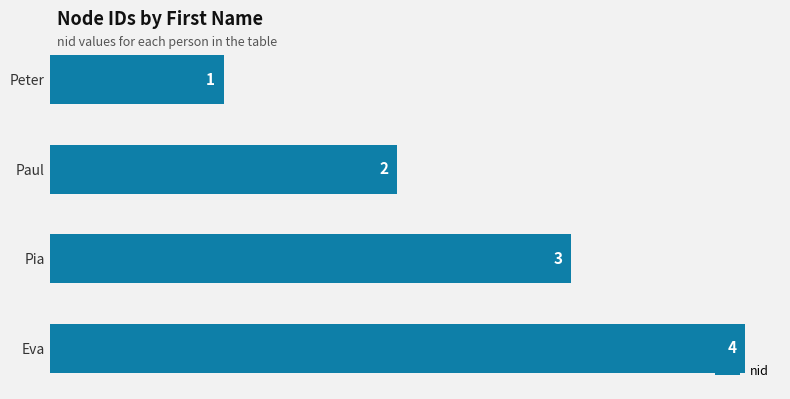

How many categories are shown in the chart?

4